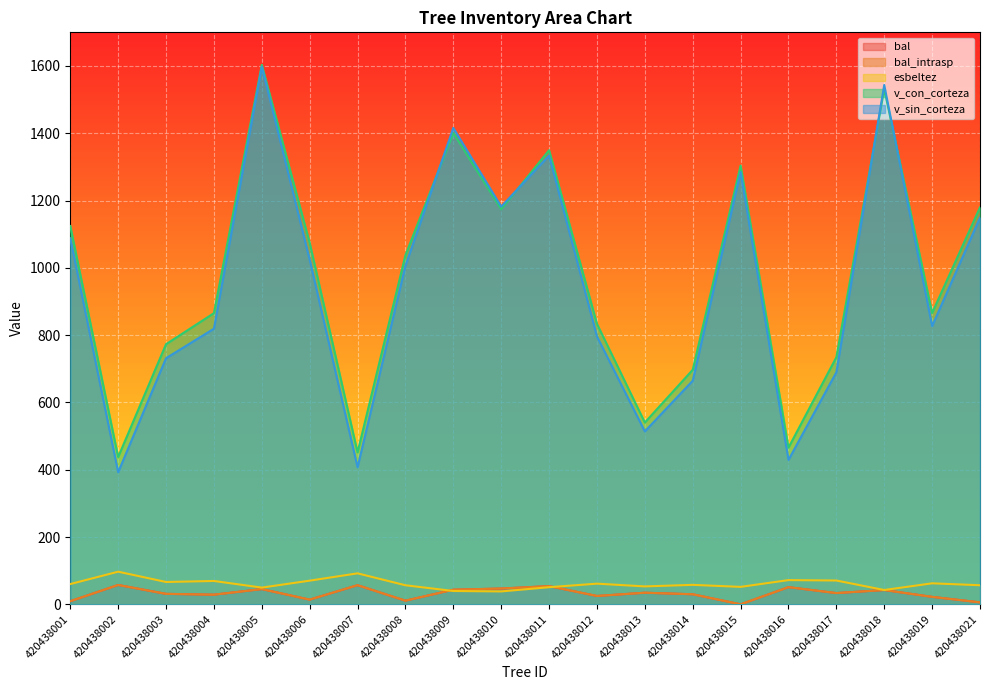

At which category does the chart reach its peak across all series?

420438005